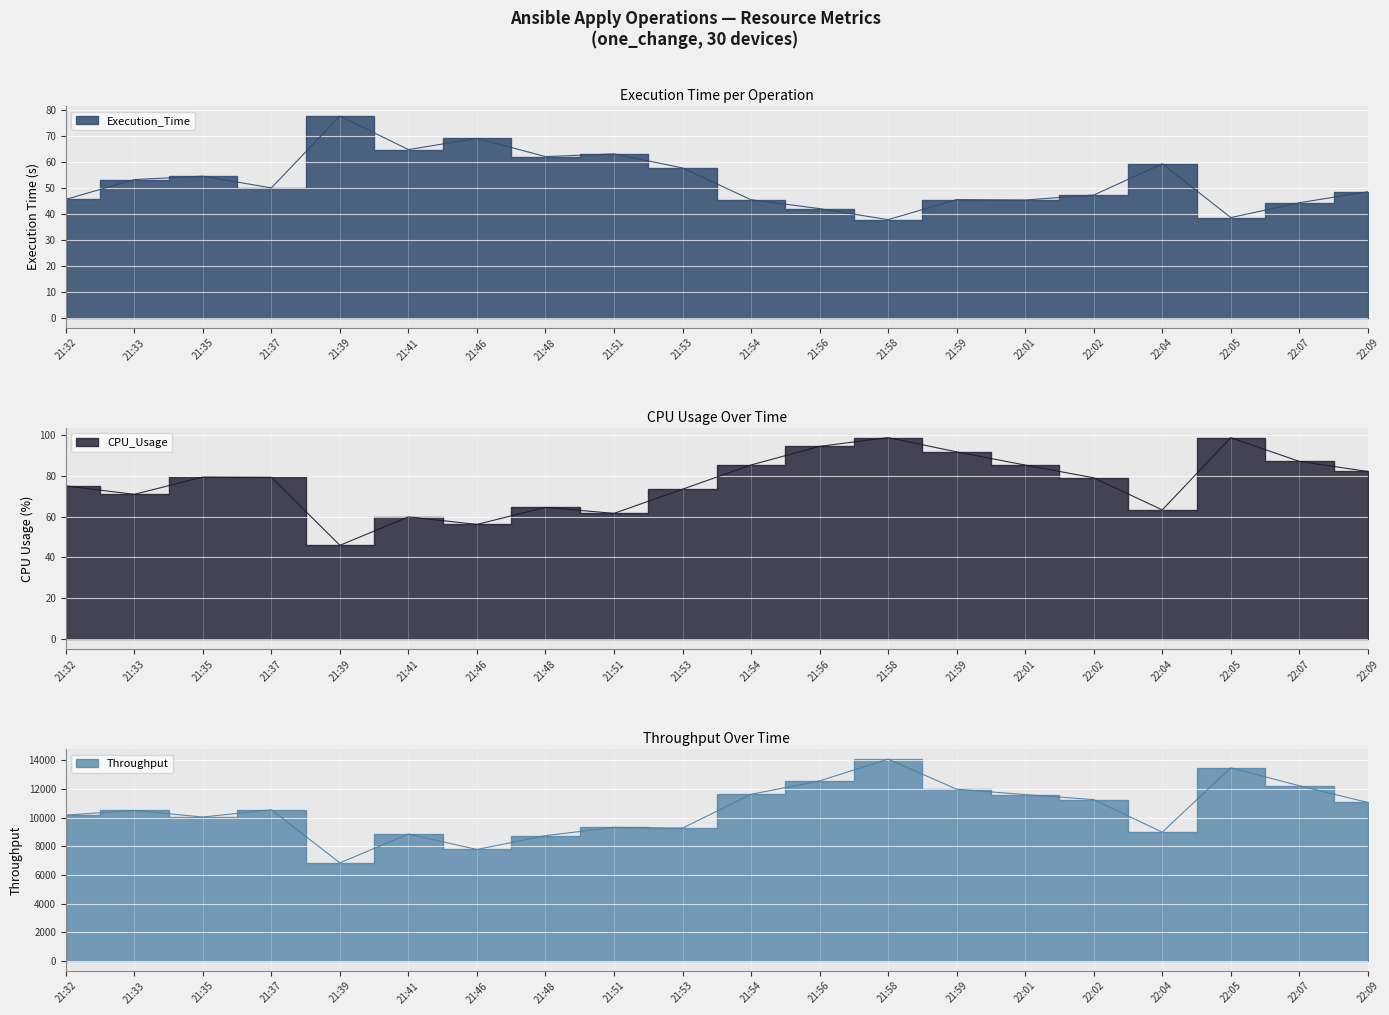

At which category is the sum across all series the highest?

21:58